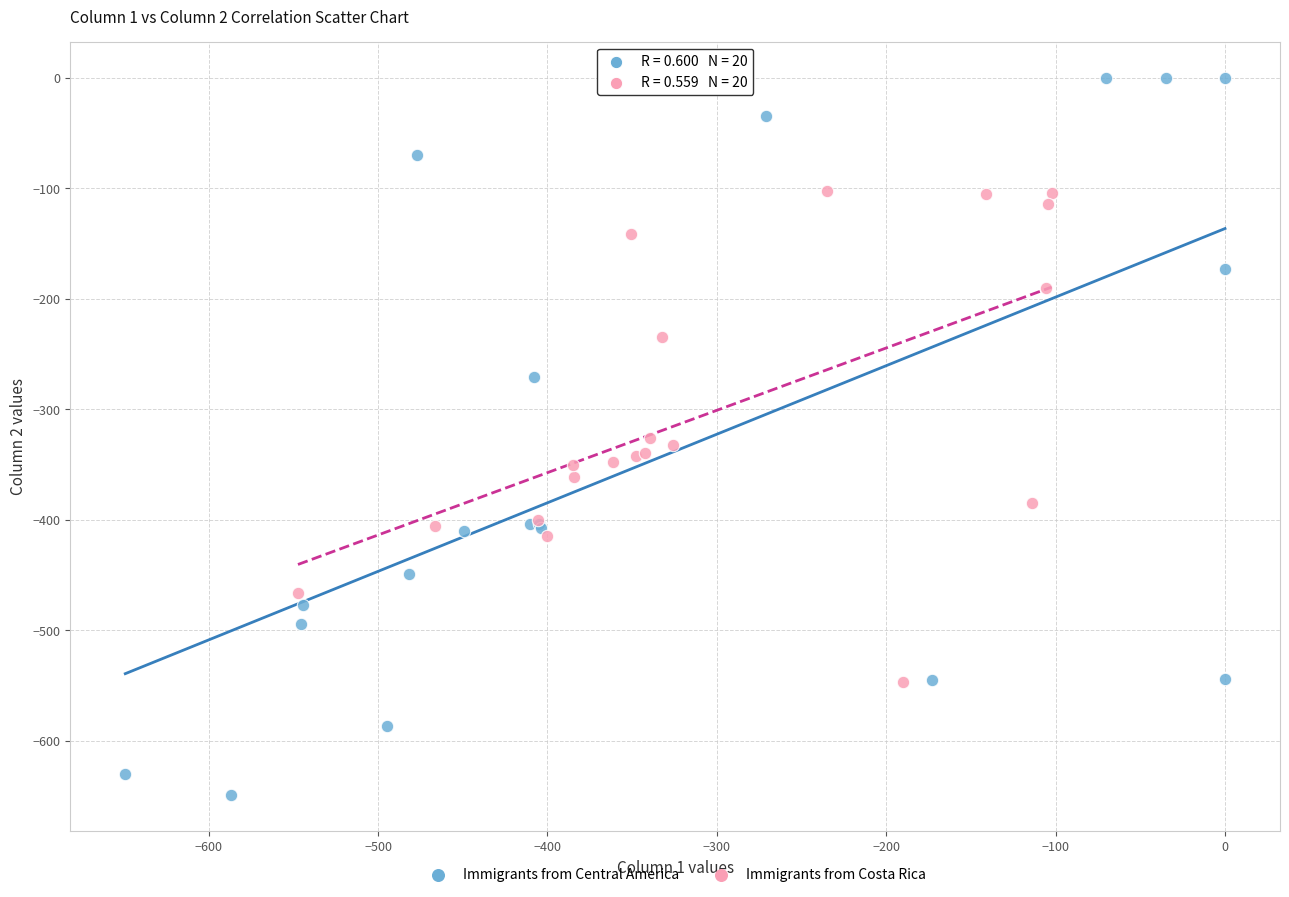

Which series reaches the minimum Y coordinate?

Immigrants from Central America